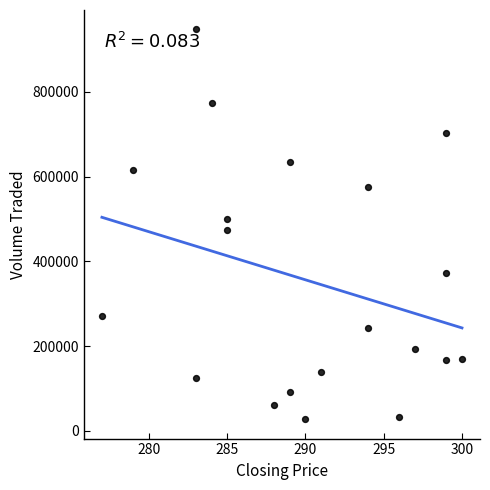

What is the range of Y values (max minus min)?

920200